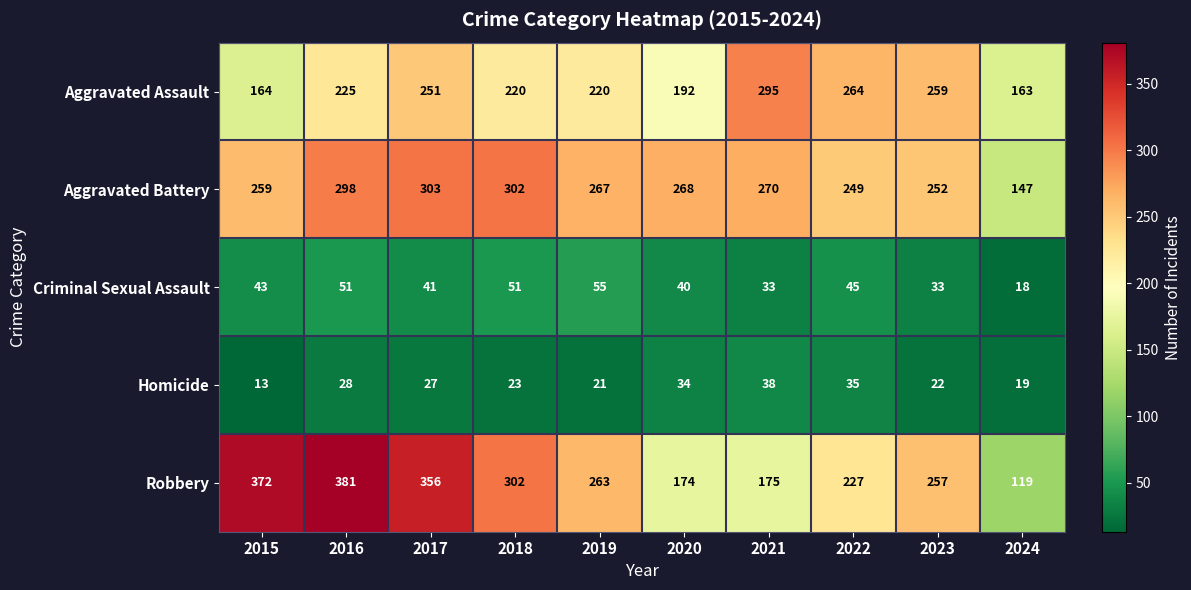

True or false: Robbery has a value of 381 at 2016.

True